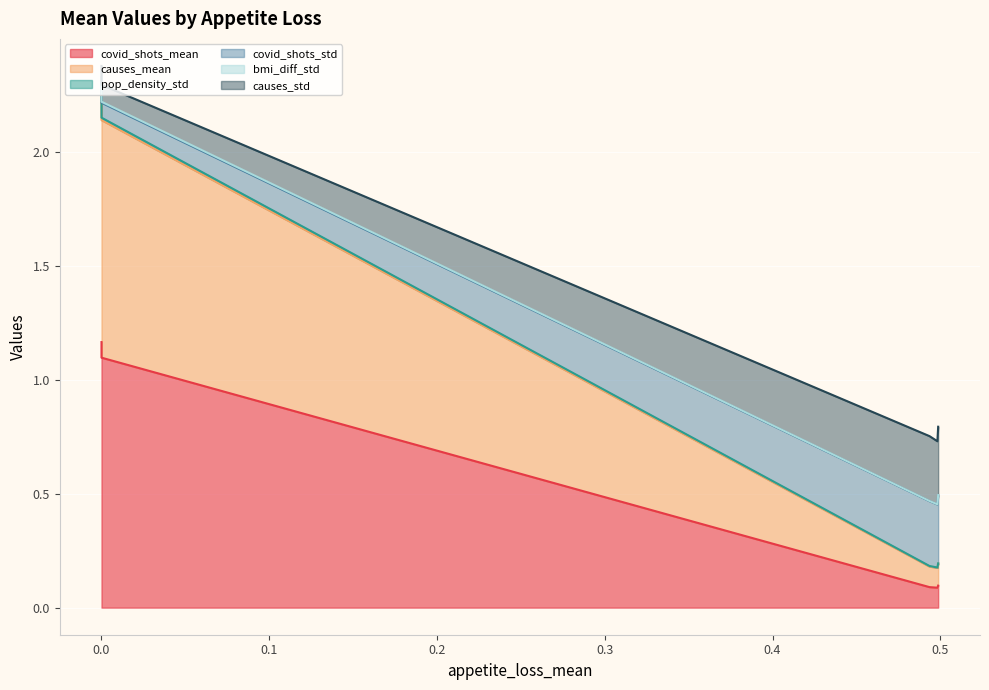

Is it true that covid_shots_mean equals 0.1 at 0.4935653951576063?

True